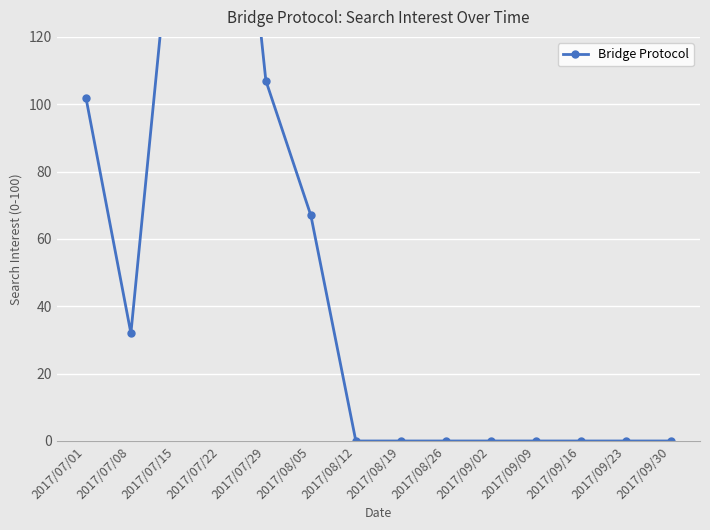

How many values are above zero?

6